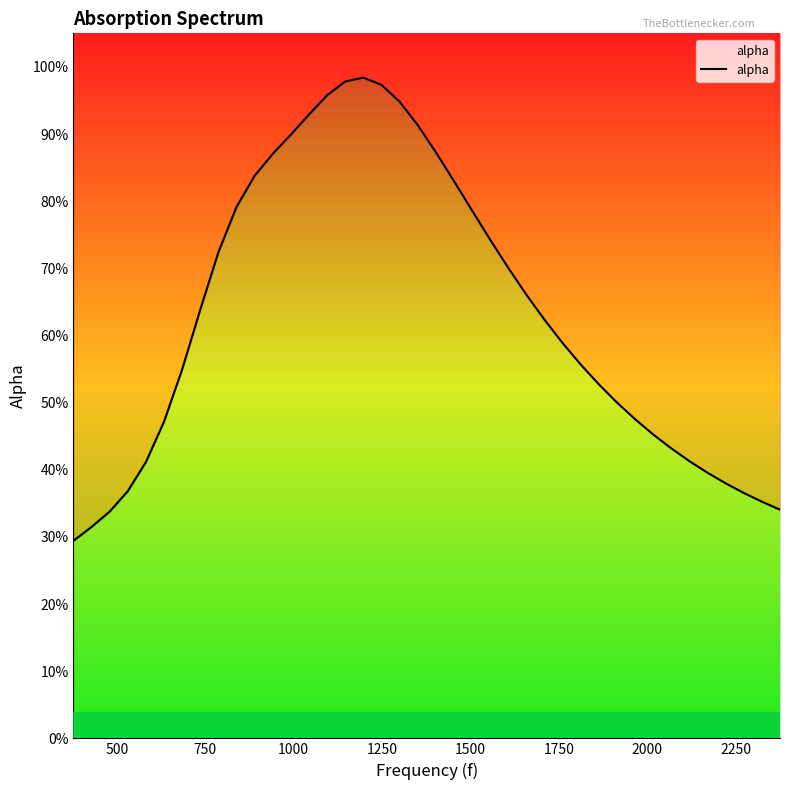

Reading left to right, transcribe all the data shown in this chart.

0.3	0.3	0.3	0.4	0.4	0.5	0.5	0.6	0.7	0.8	0.8	0.9	0.9	0.9	1.0	1.0	1.0	1.0	0.9	0.9	0.9	0.8	0.8	0.7	0.7	0.7	0.6	0.6	0.6	0.5	0.5	0.5	0.5	0.4	0.4	0.4	0.4	0.4	0.4	0.3